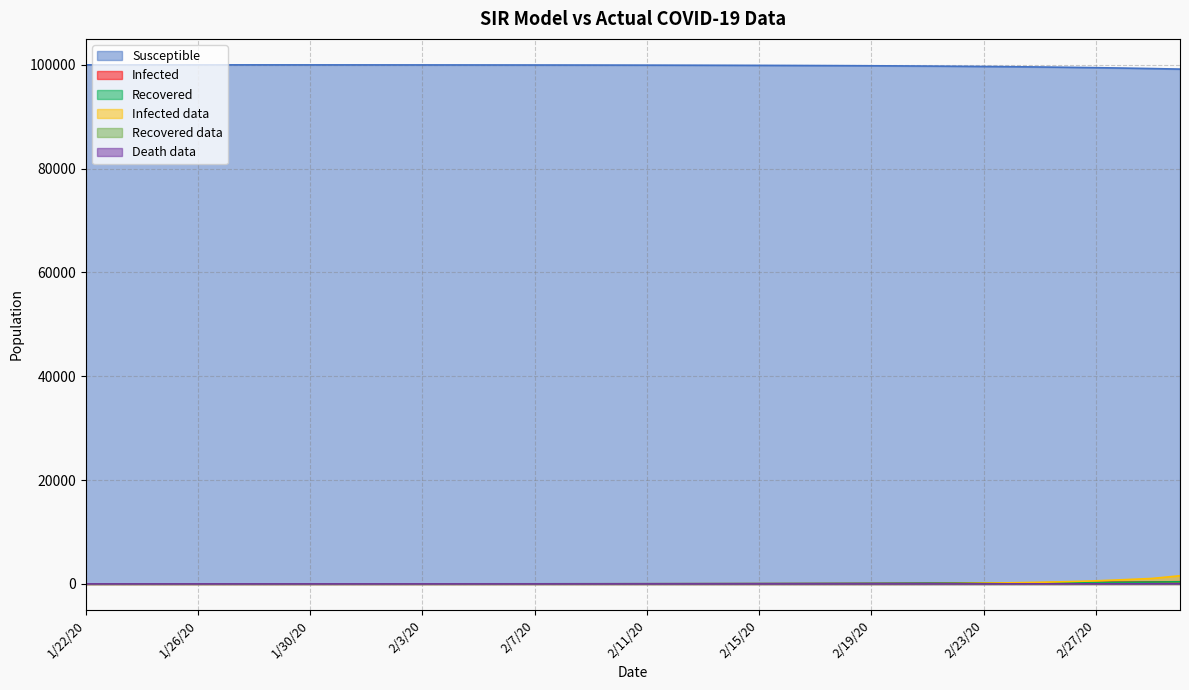

How many lines are shown in the chart?

6